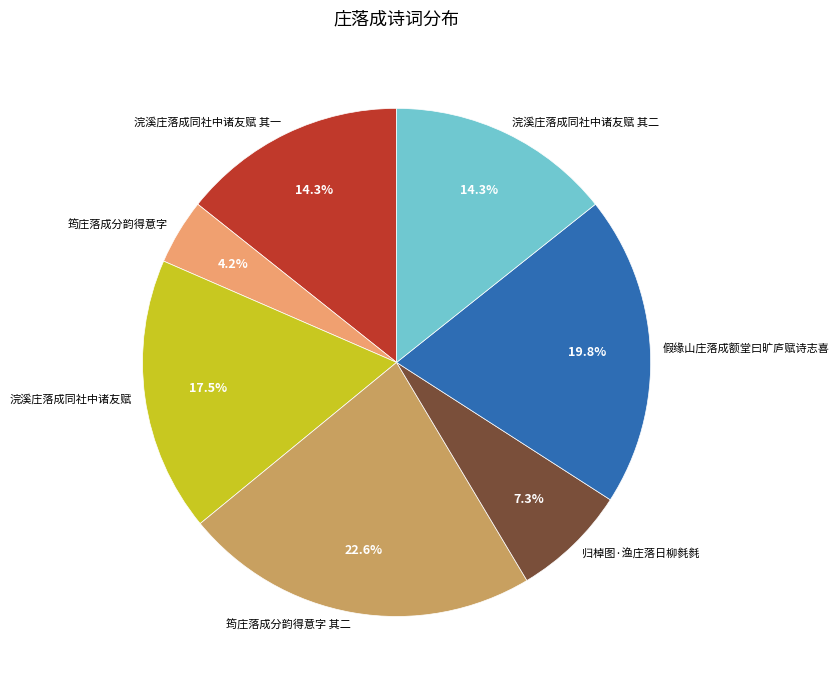

What is the ratio of the value at 假缘山庄落成额堂曰旷庐赋诗志喜 to the value at 筠庄落成分韵得意字 其二?

0.9